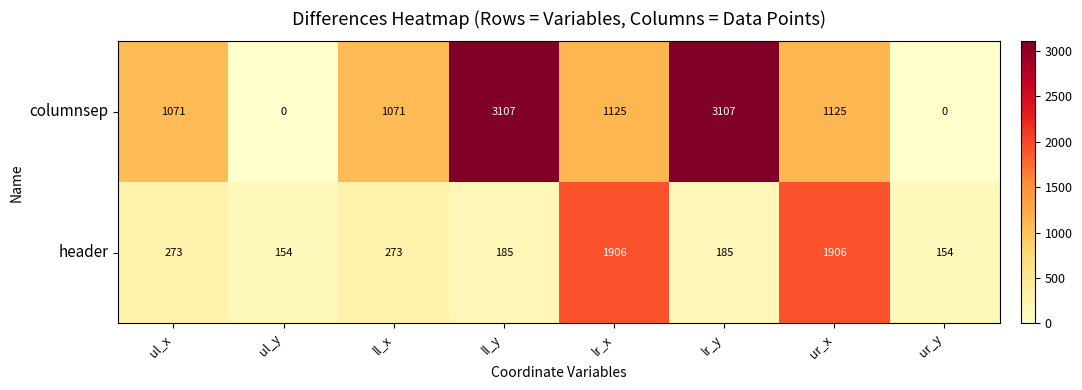

What is the maximum value for header?

1906